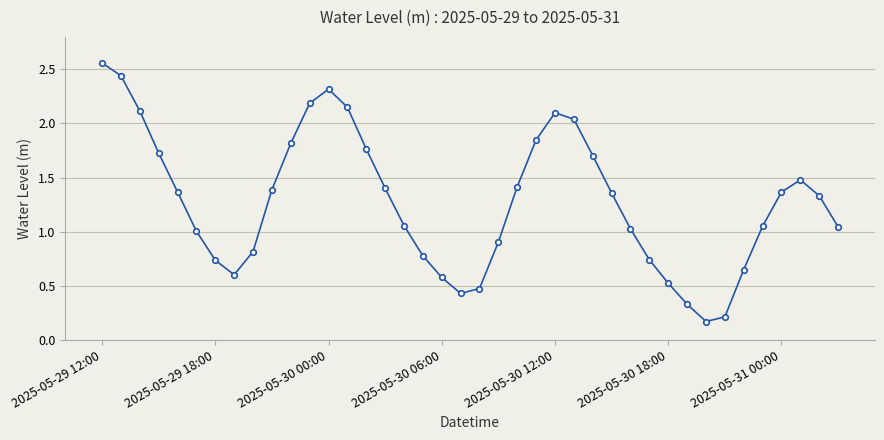

How many points are lower than both their immediate neighbors (excluding endpoints)?

3